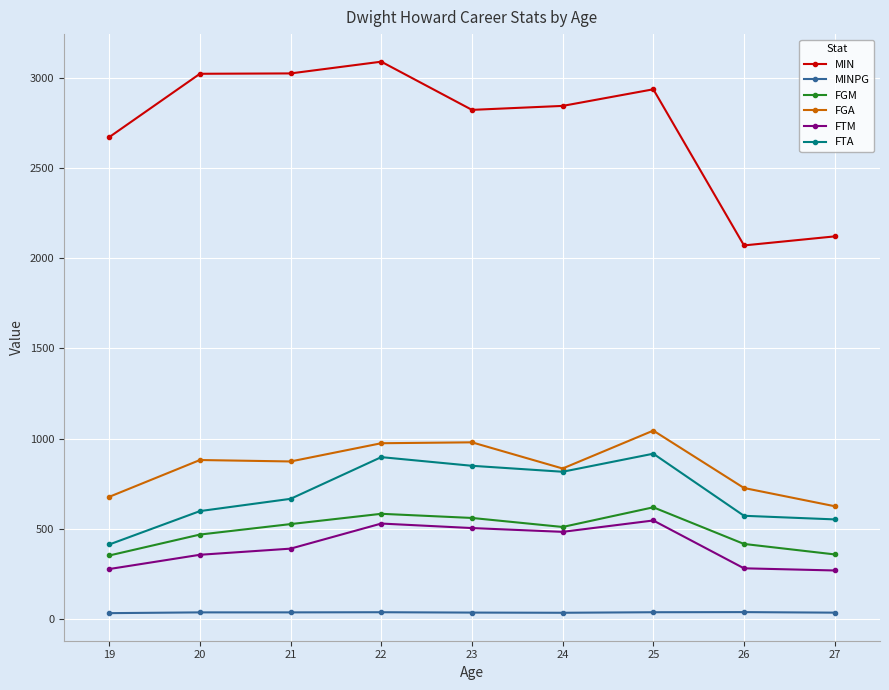

Does the chart display data point markers on the line(s)?

Yes